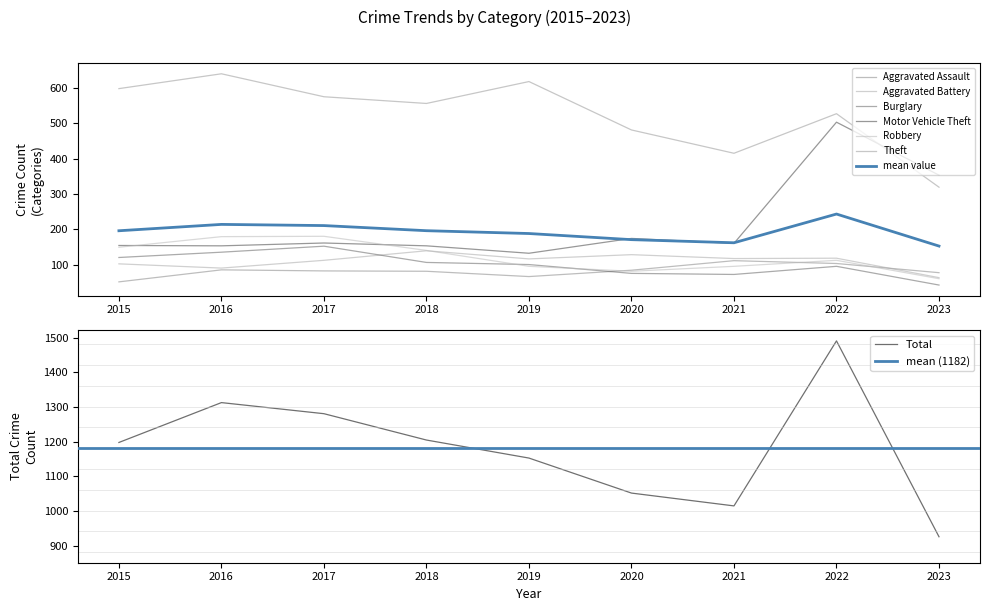

Where is the first local maximum for Robbery?

2017